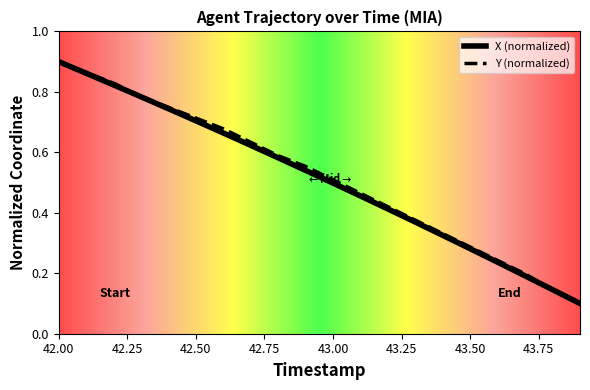

At which category is the sum across all series the highest?

42.00